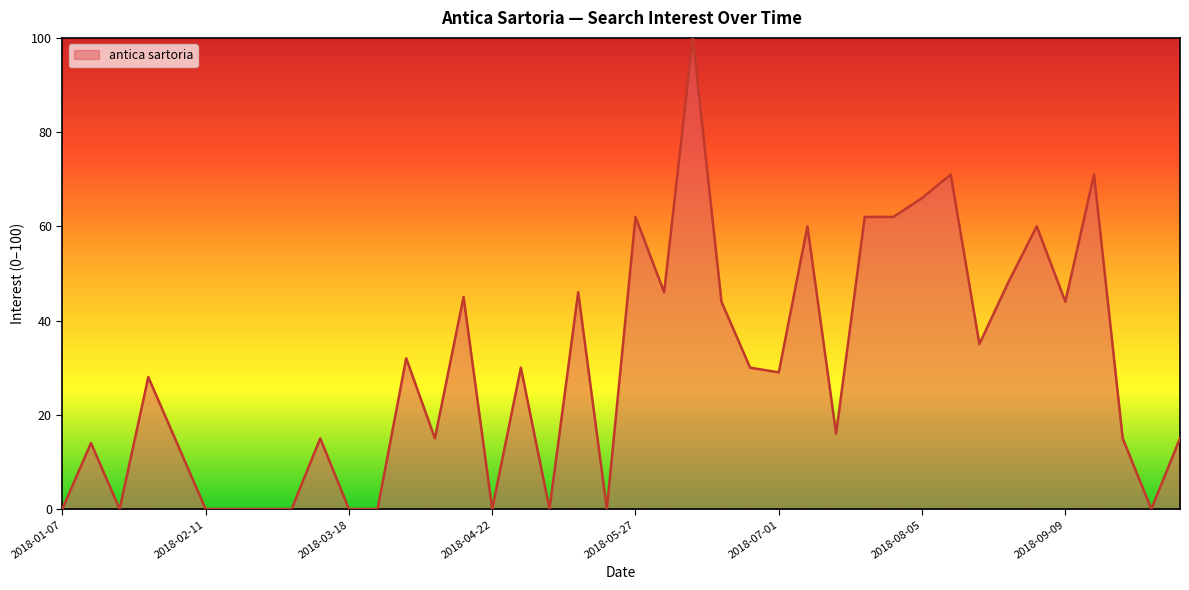

What is the difference between the maximum and minimum values?

100